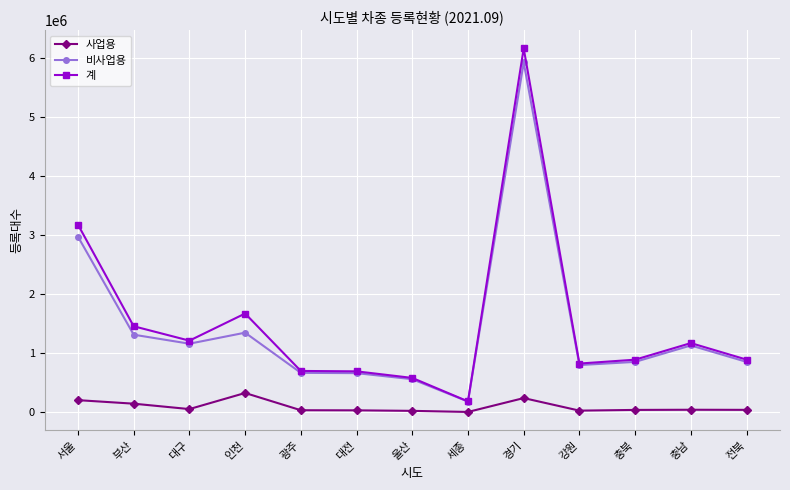

Is this an area chart (filled region under the line)?

No